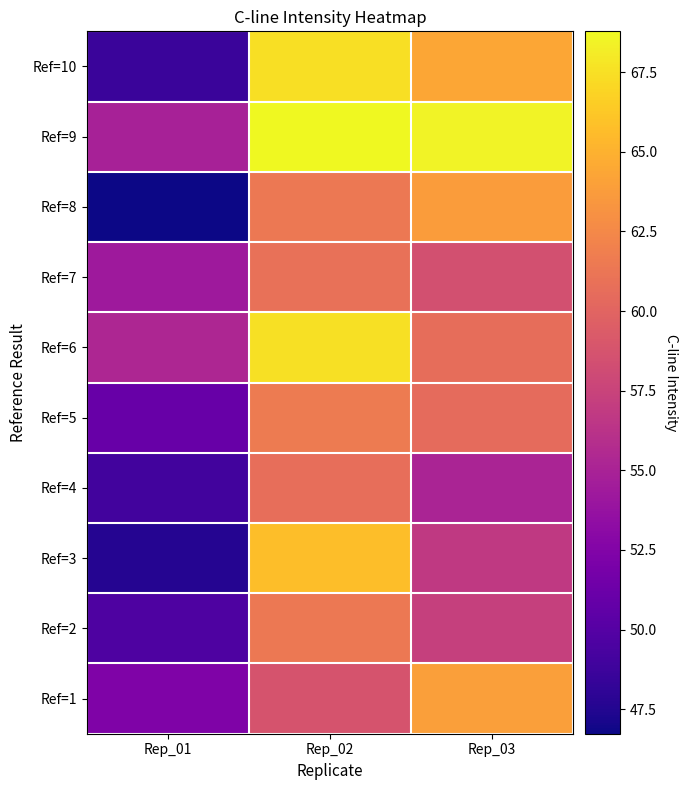

Reading left to right, list all the values displayed in this chart.

Ref=1: Rep_01=52.3	Rep_02=58.7	Rep_03=63.9
Ref=2: Rep_01=49.6	Rep_02=61.4	Rep_03=57.3
Ref=3: Rep_01=47.6	Rep_02=65.7	Rep_03=56.7
Ref=4: Rep_01=49.1	Rep_02=60.7	Rep_03=55.1
Ref=5: Rep_01=51.0	Rep_02=61.6	Rep_03=60.4
Ref=6: Rep_01=55.3	Rep_02=67.5	Rep_03=60.7
Ref=7: Rep_01=54.2	Rep_02=60.9	Rep_03=58.4
Ref=8: Rep_01=46.7	Rep_02=61.4	Rep_03=63.7
Ref=9: Rep_01=54.9	Rep_02=68.8	Rep_03=68.5
Ref=10: Rep_01=48.6	Rep_02=67.4	Rep_03=64.4